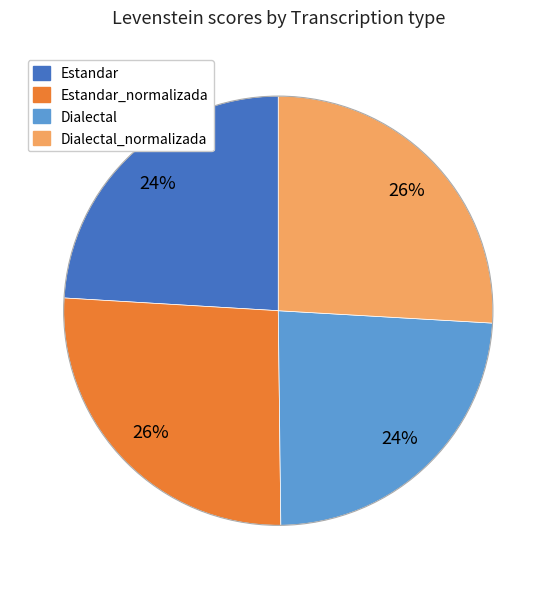

Is there a majority slice in this chart?

No